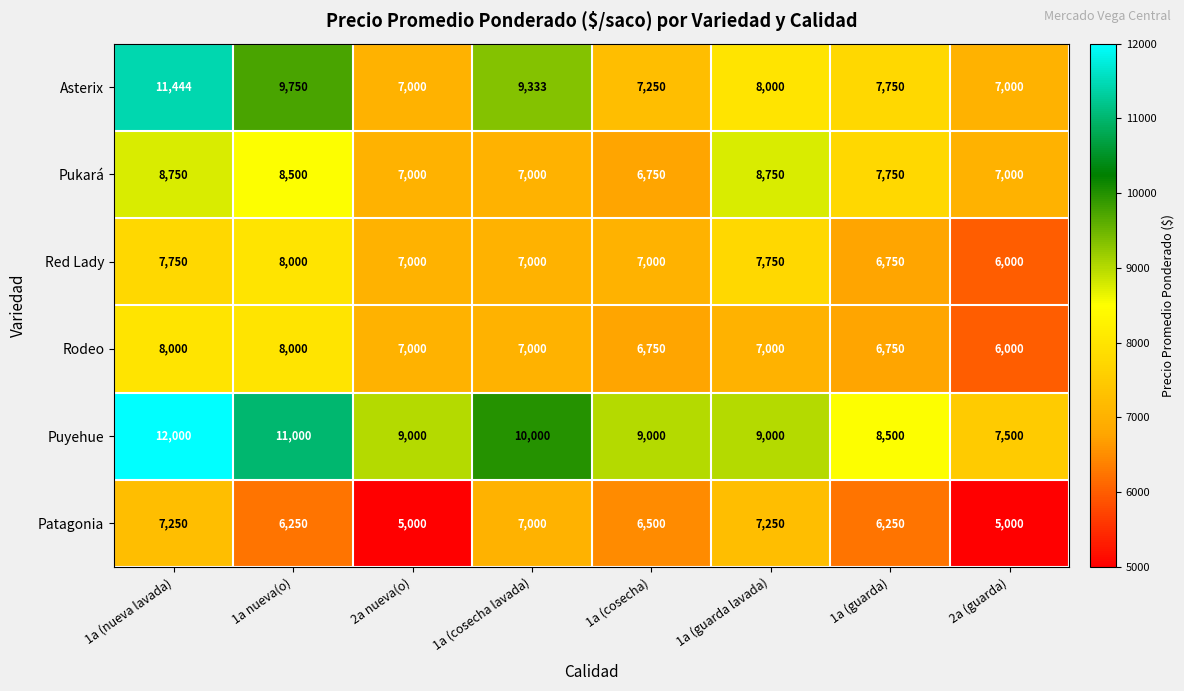

Read the Red Lady value at 1a (cosecha), to the nearest 10.

7000